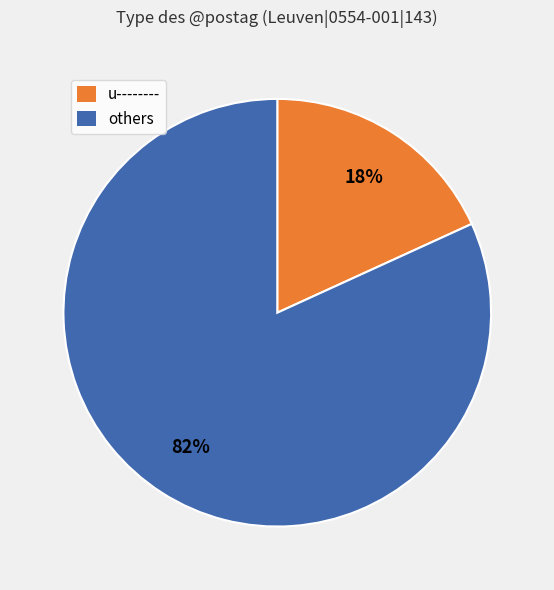

The others slice represents 70% of the pie. True or false?

False